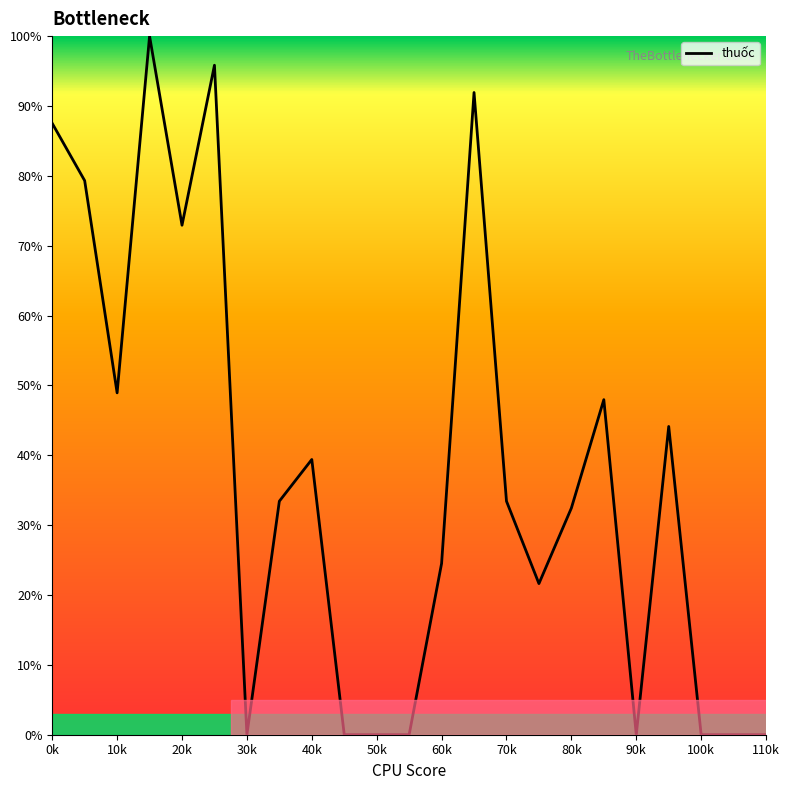

How many categories are shown in the chart?

23